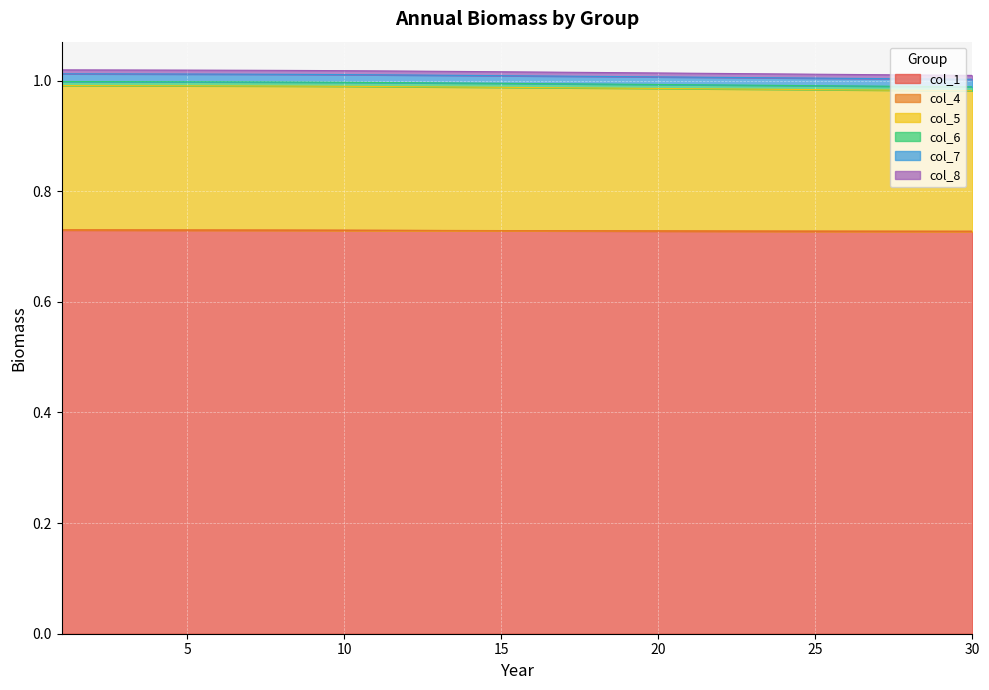

Which has a higher value, 17 or 8?

8